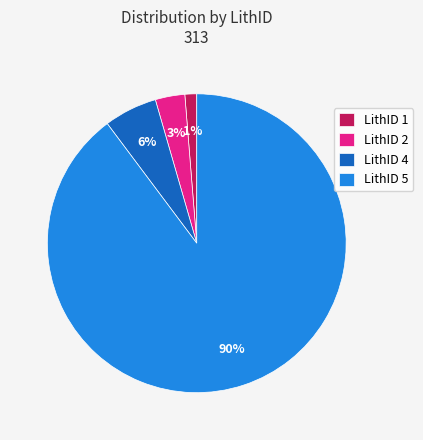

Is there a majority slice in this chart?

Yes